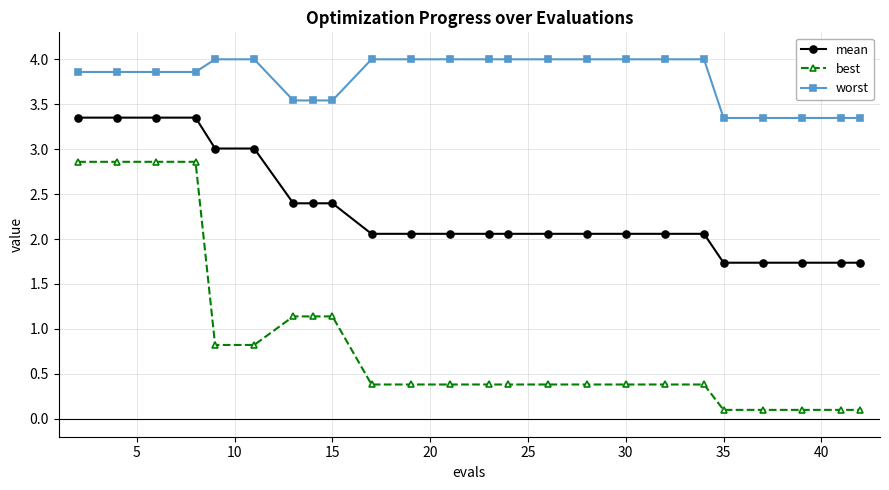

Rank the series by their maximum value, from lowest to highest.

best, mean, worst